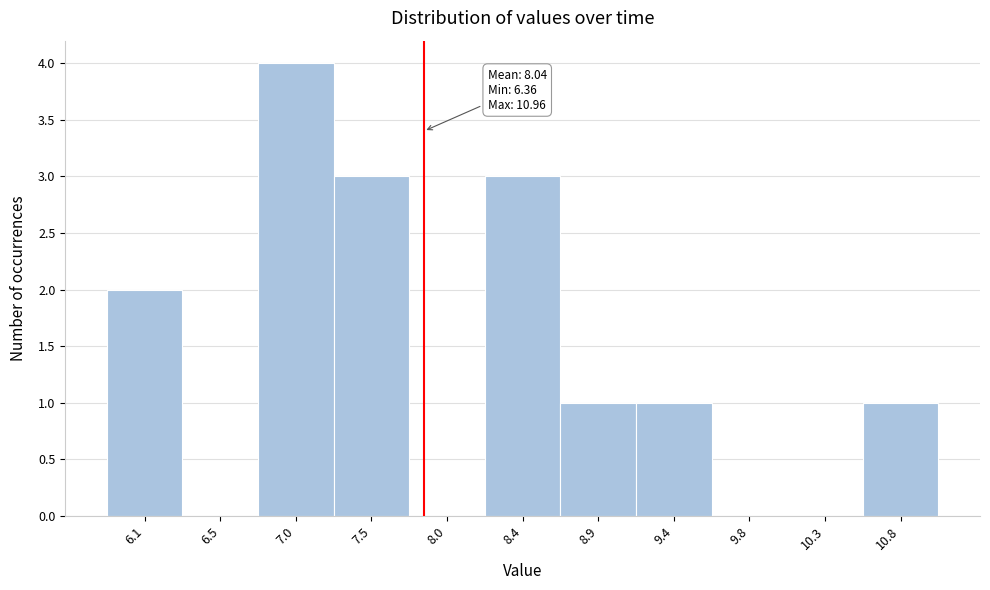

Reading left to right, extract all data points from this chart.

6.1=2	6.5=0	7.0=4	7.5=3	8.0=0	8.4=3	8.9=1	9.4=1	9.8=0	10.3=0	10.8=1